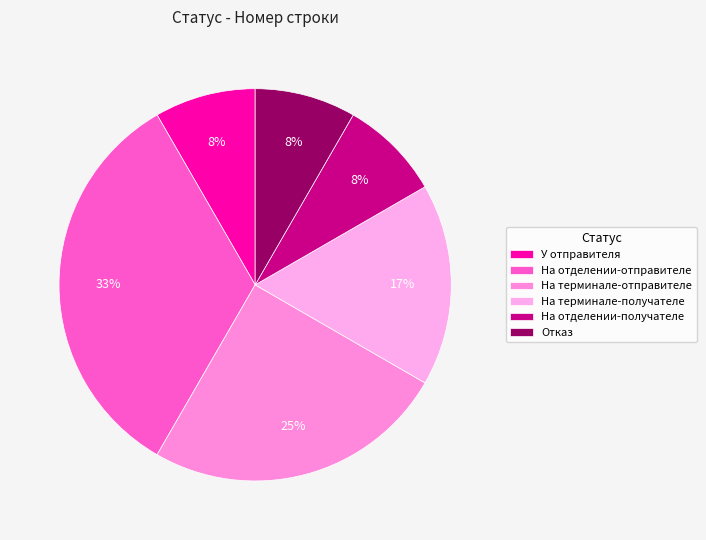

To the nearest percent, what percentage of the pie is На отделении-отправителе?

33%